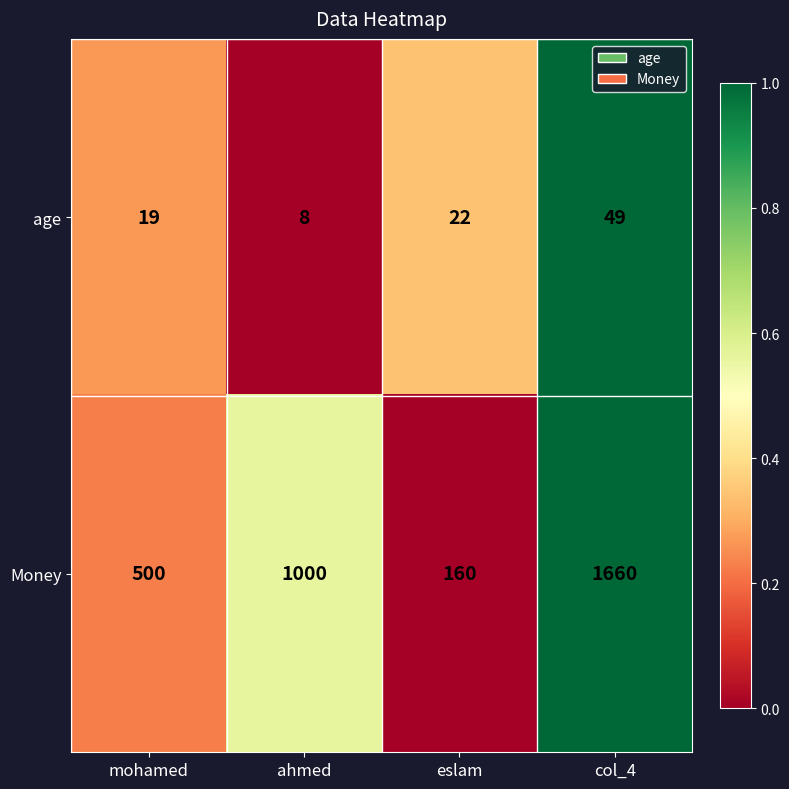

What is the difference between the second highest and minimum values in the Money series?

840